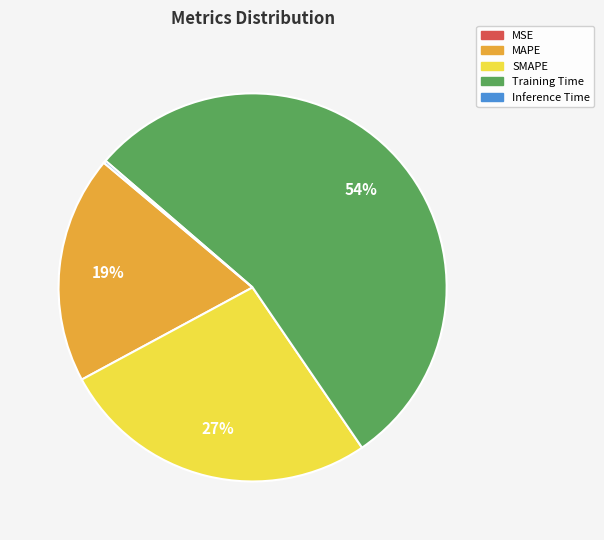

The Training Time slice represents 54% of the pie. True or false?

True